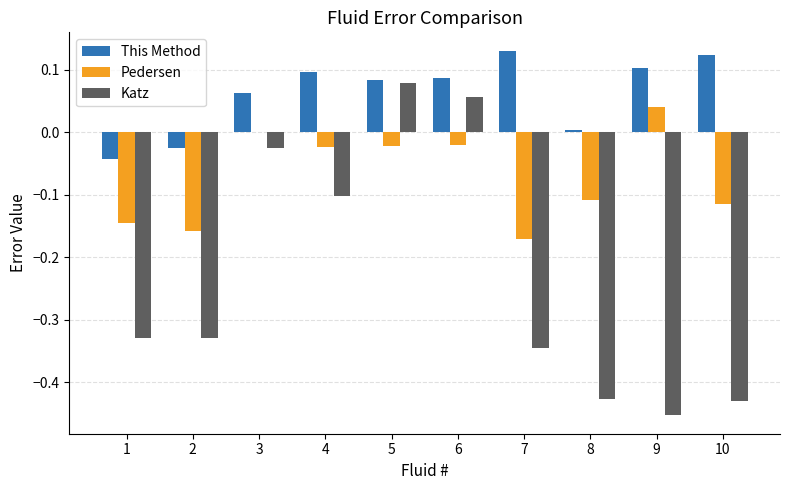

What is the sum of all Katz values?

-2.3